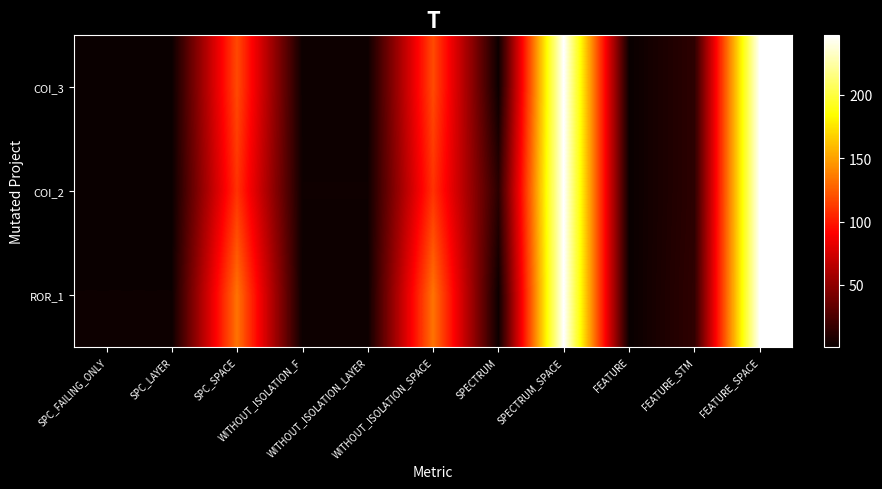

Which category has the lowest value across all series?

SPC_FAILING_ONLY